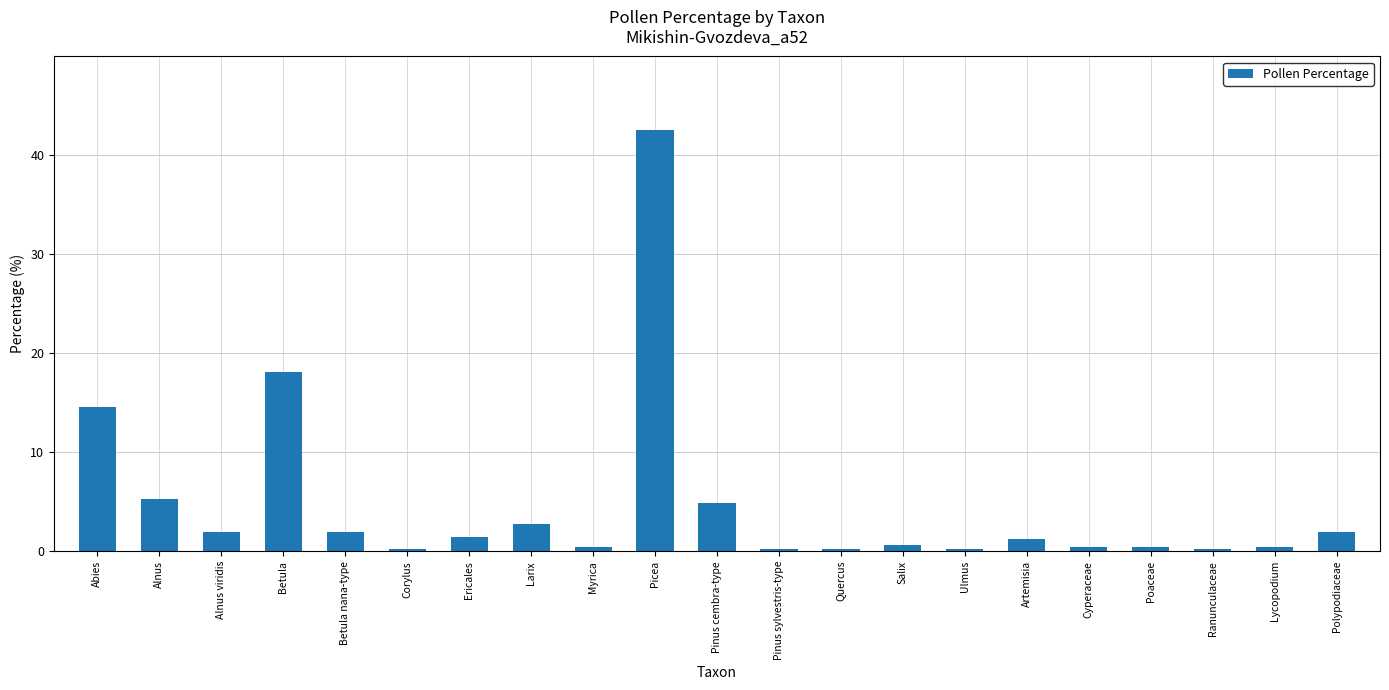

What is the label of the 13th bar from the right?

Myrica